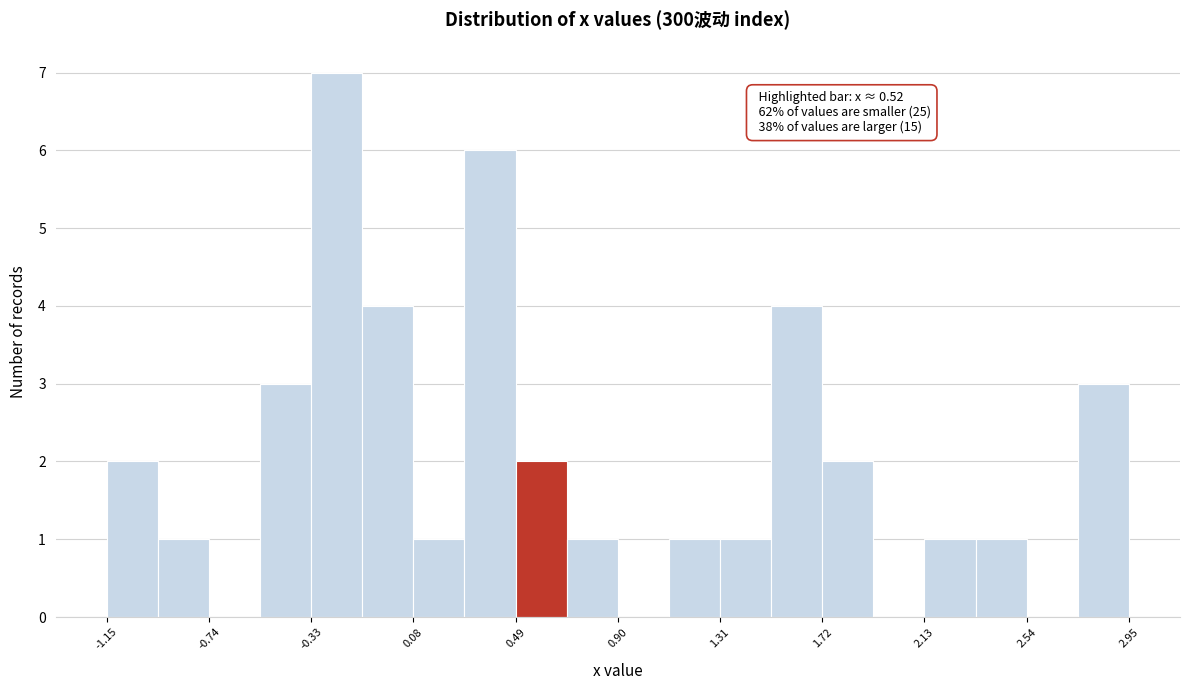

Over which range of the x-axis is the bar tallest?

-0.35 to -0.15